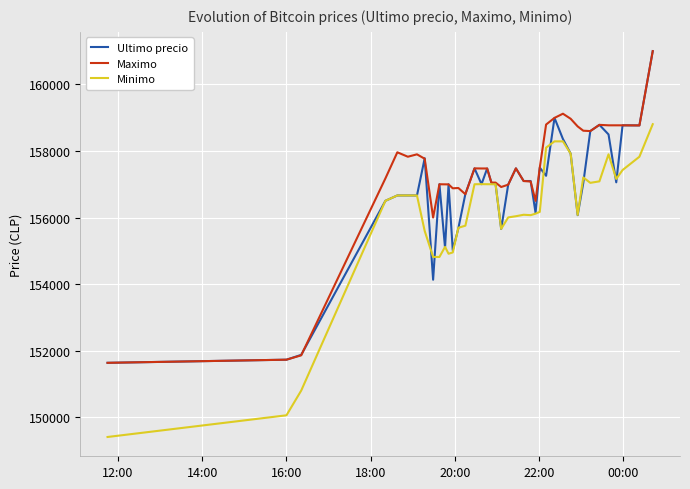

What is the maximum value for Maximo?

161000